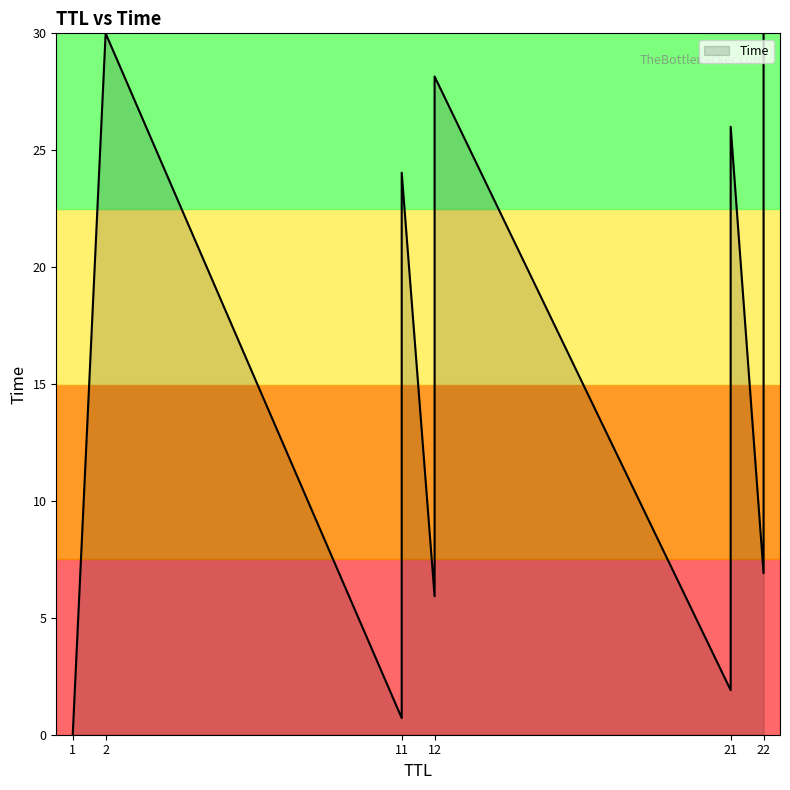

At which category does the chart reach its minimum across all series?

1